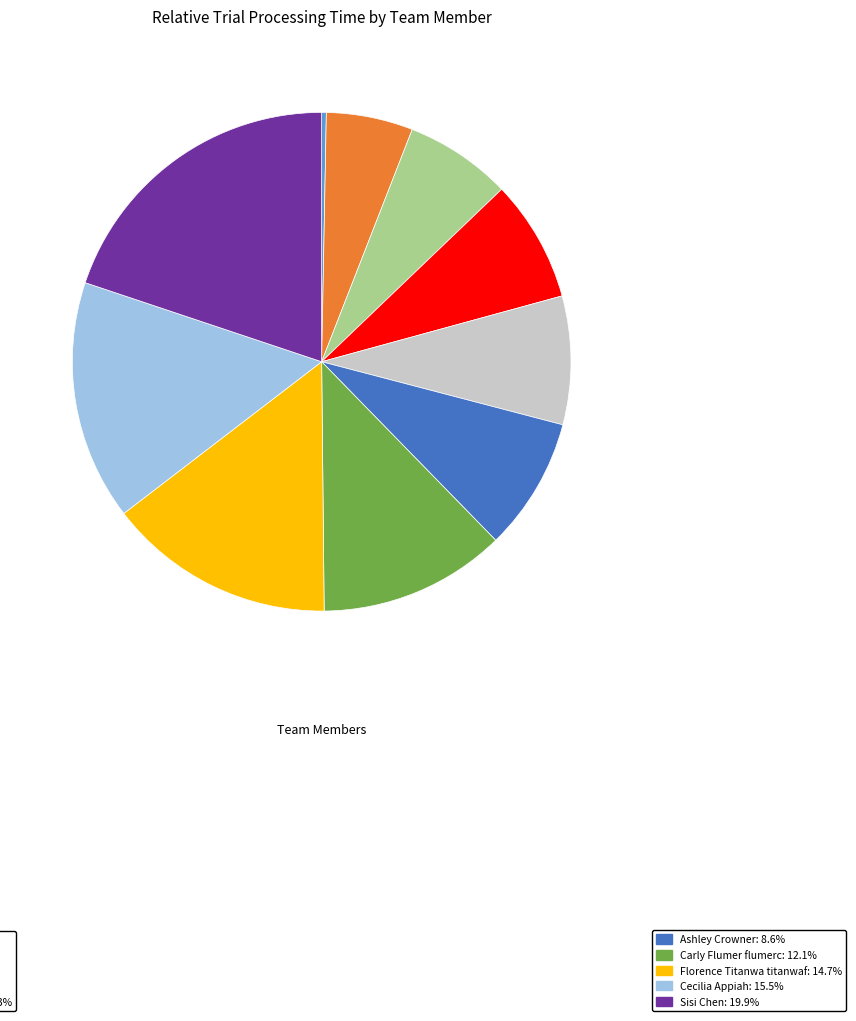

Is there a majority slice in this chart?

No